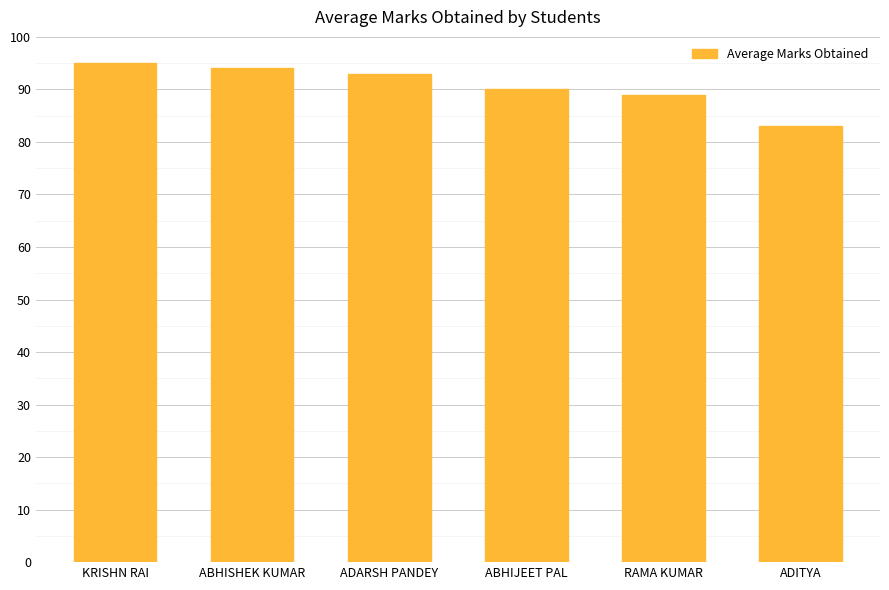

Count the number of categories in the chart.

6